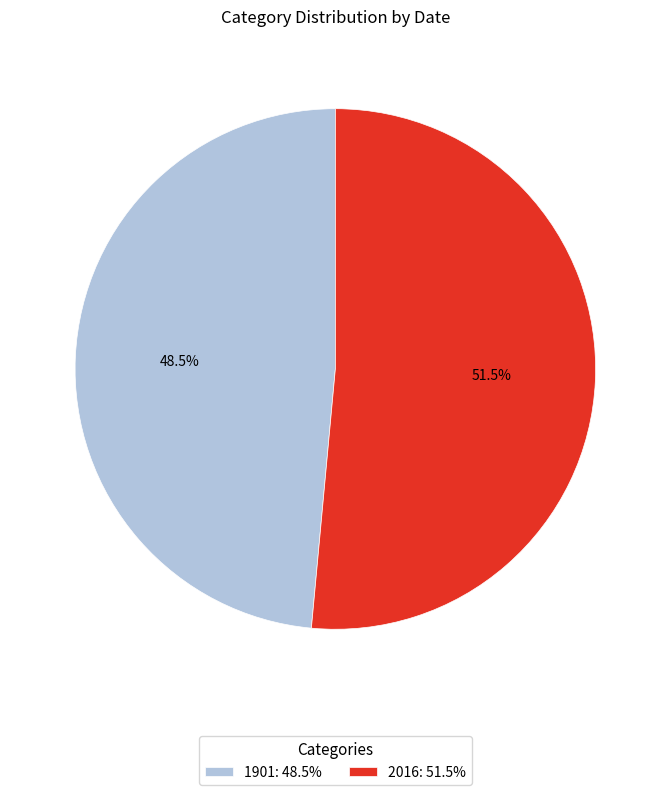

To the nearest percent, what is the combined percentage of 1901 and 2016?

100%